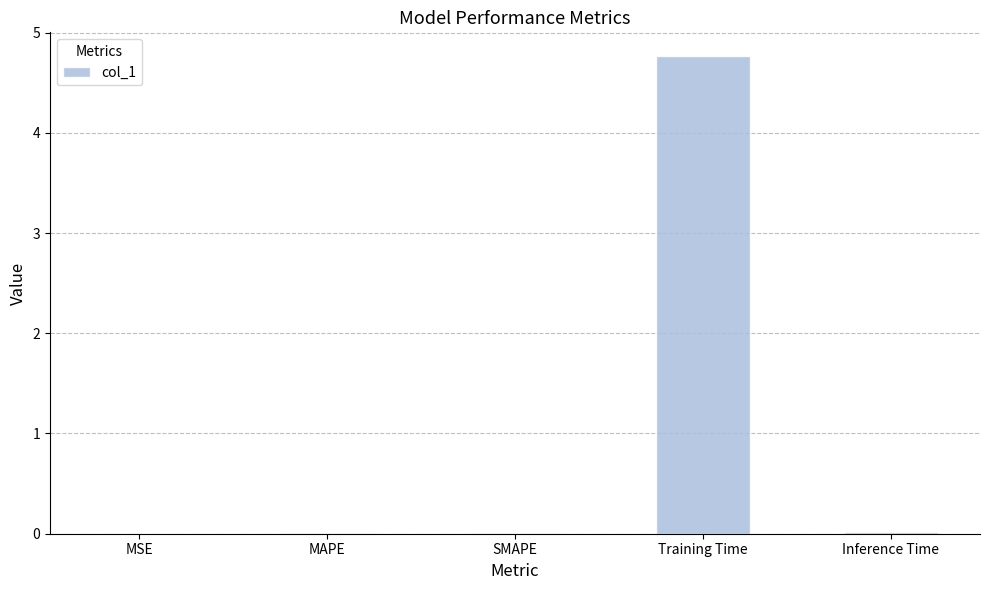

Are the bars horizontal?

No